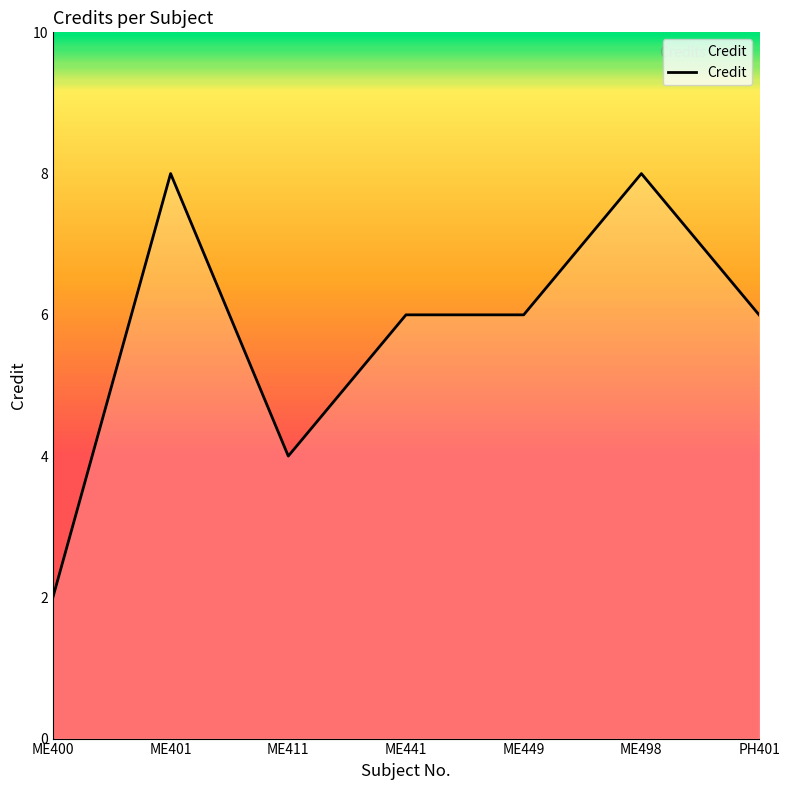

Count the values in the range 4 to 8.

6